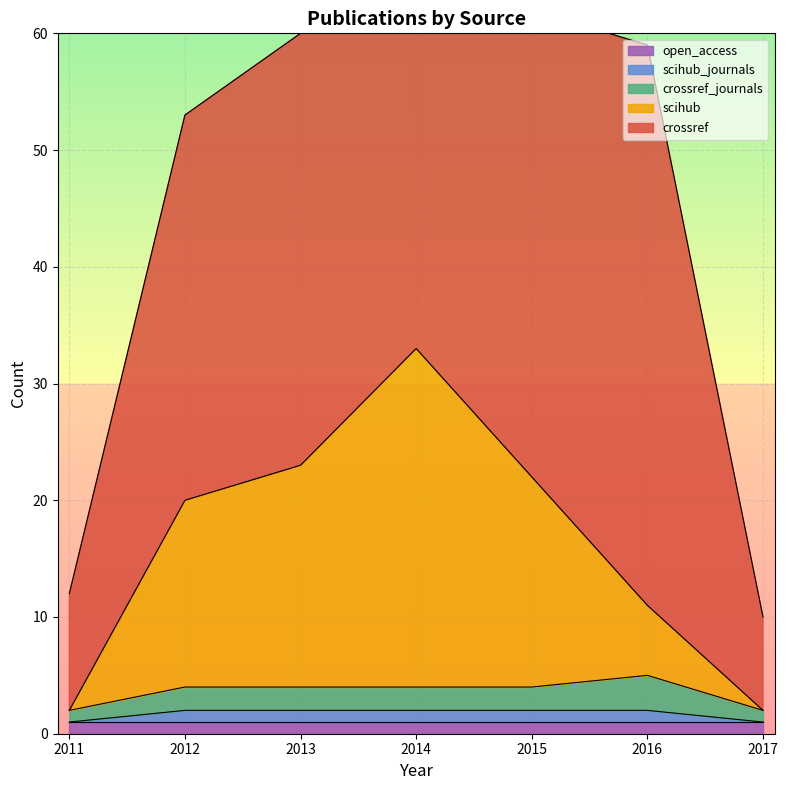

True or false: scihub has a value of 6 at 2016.

True